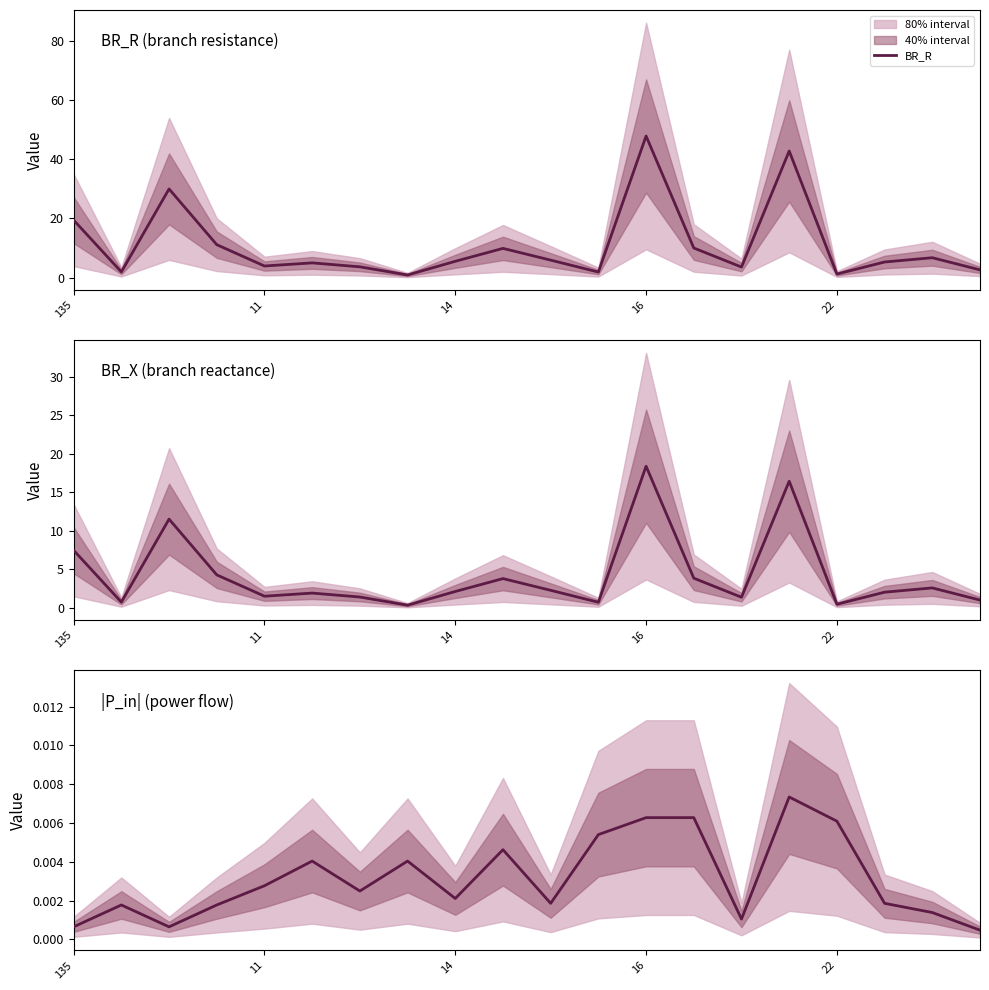

The BR_X series shows 3.4 at 18. True or false?

False